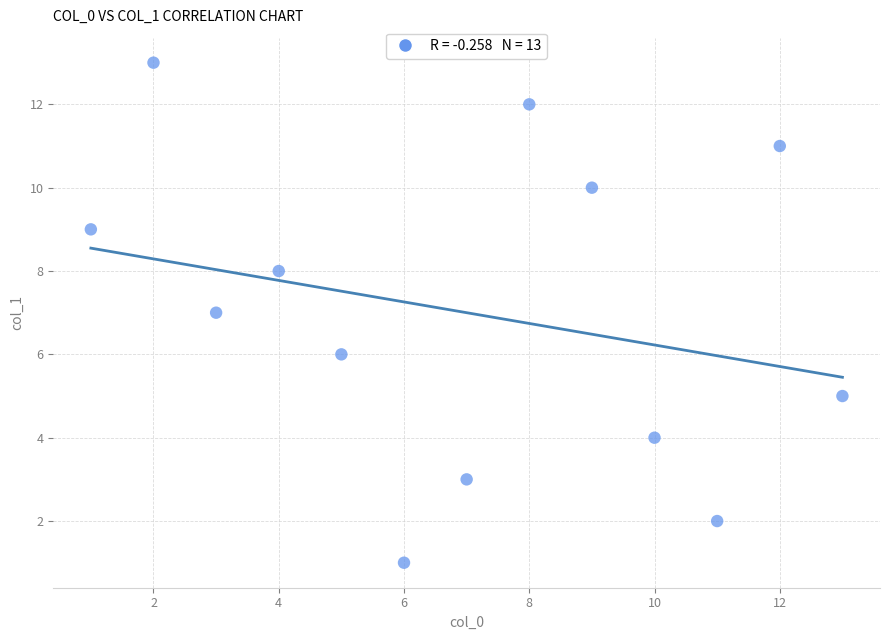

What is the range of Y values (max minus min)?

12